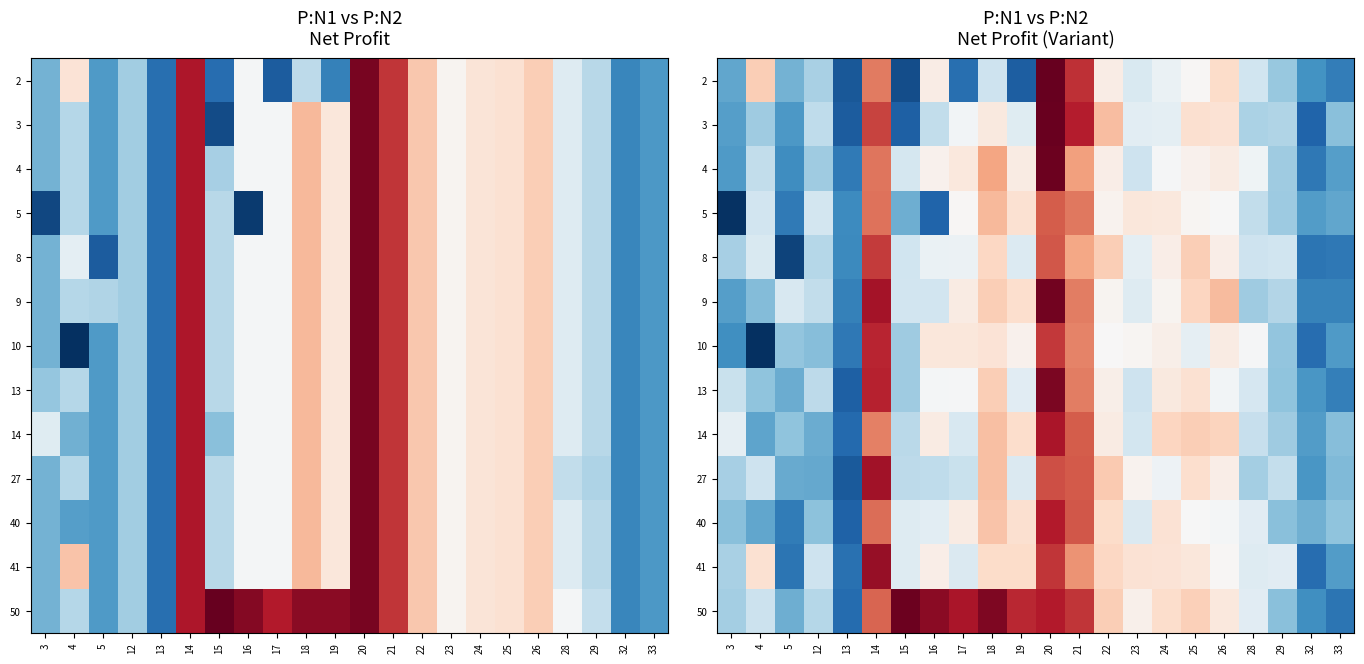

The 13 series shows 20245717.7 at 25. True or false?

False